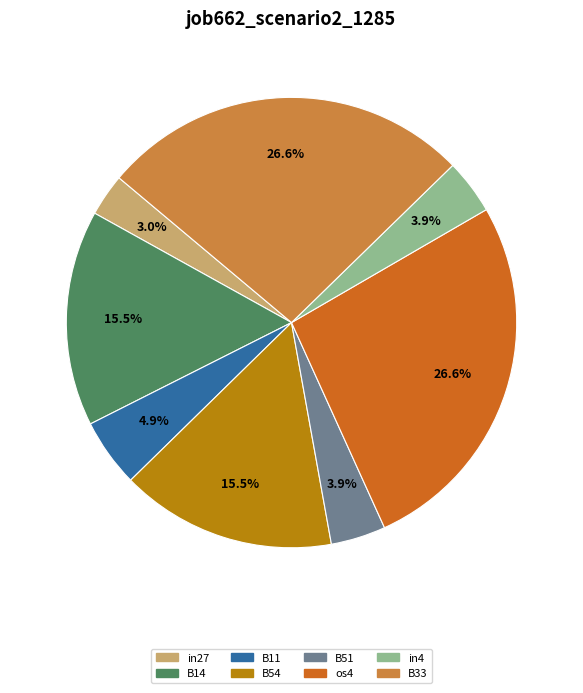

What is the smallest slice in the pie chart?

in27